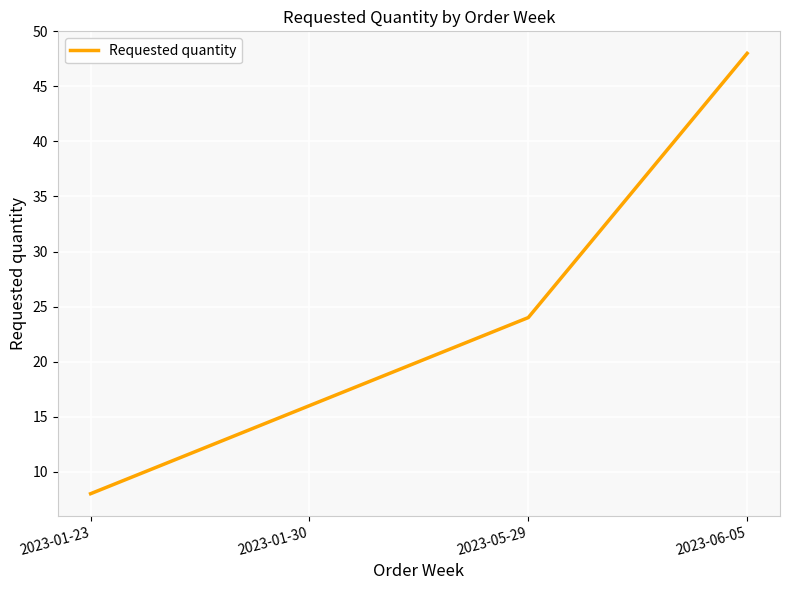

What is the difference between the values at 2023-01-30 and 2023-06-05?

32